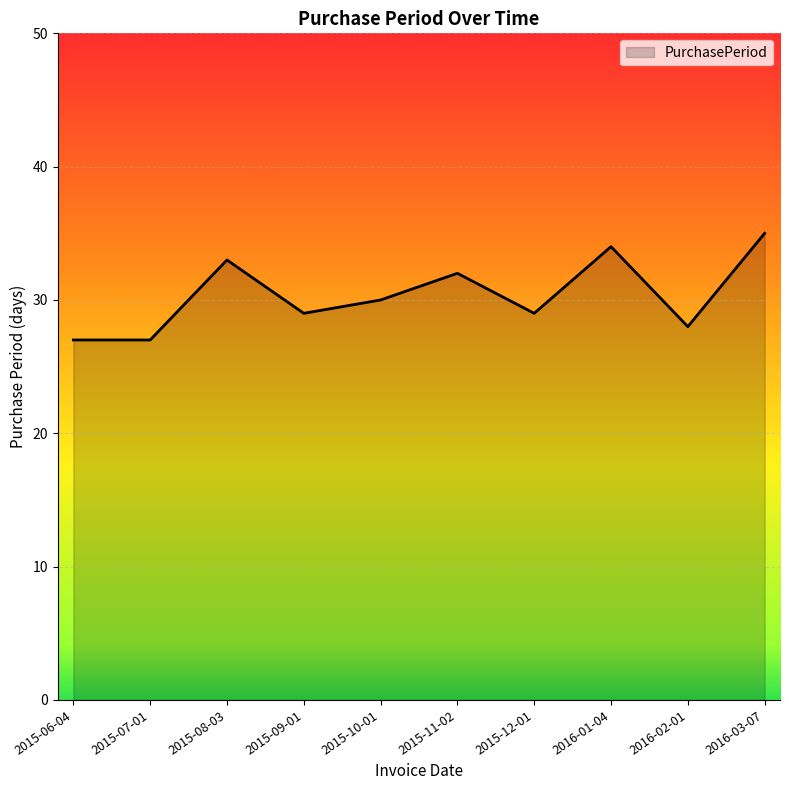

What position from the left is 2015-07-01?

2